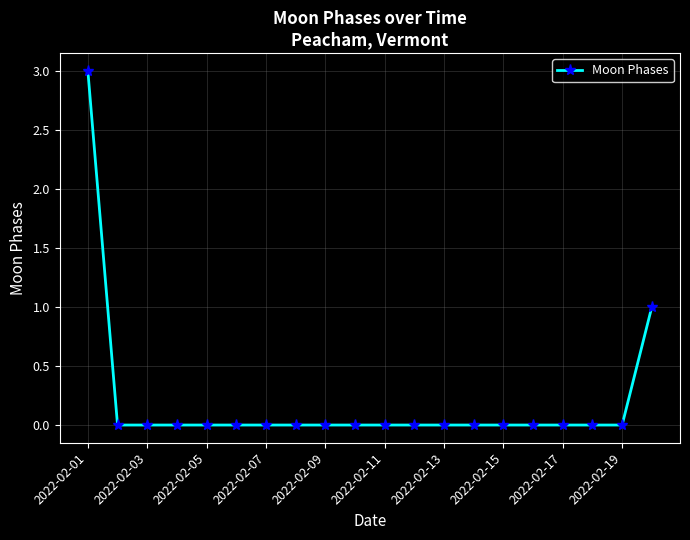

What is the maximum value shown in the chart?

3